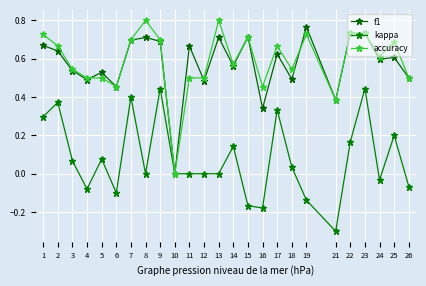

At which category is the sum across all series the highest?

23